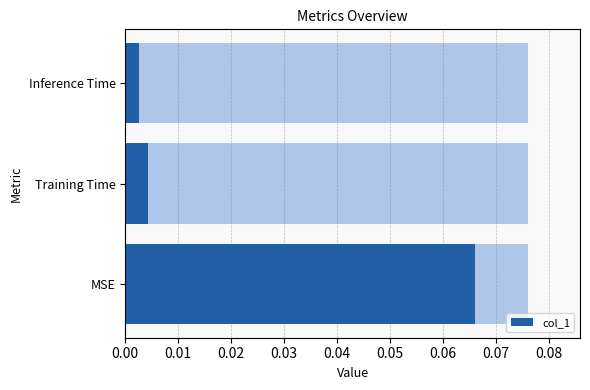

How many categories are shown in the chart?

3